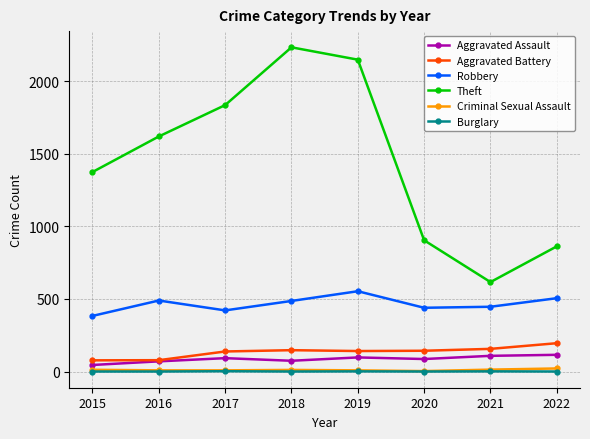

What is the maximum value shown in the chart?

2233